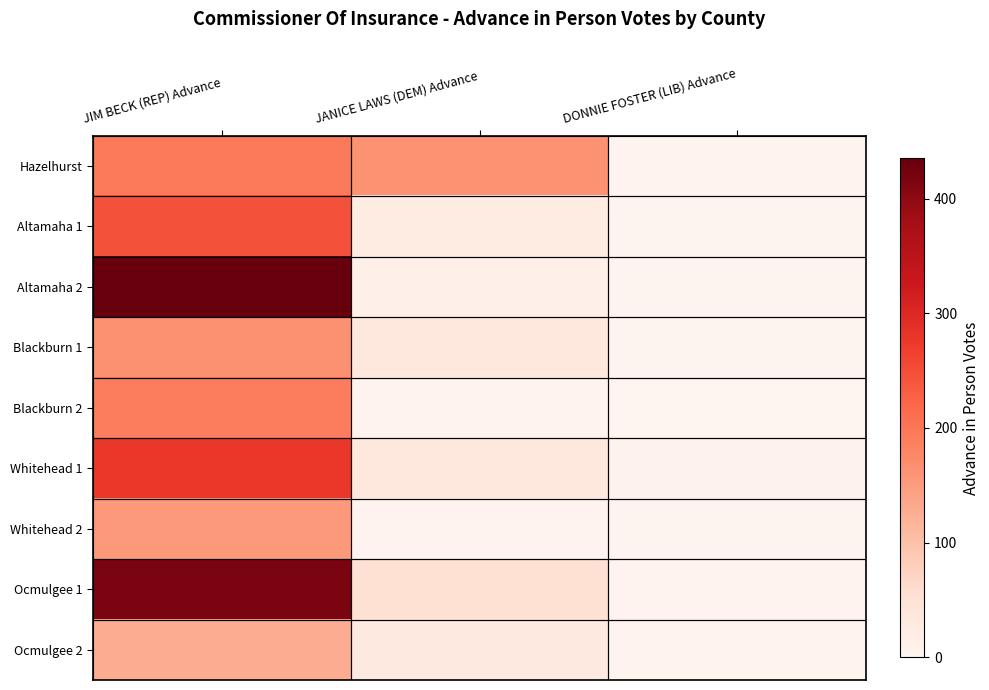

Reading right to left, transcribe all the data shown in this chart.

Hazelhurst: DONNIE FOSTER (LIB) Advance=4	JANICE LAWS (DEM) Advance=162	JIM BECK (REP) Advance=195
Altamaha 1: DONNIE FOSTER (LIB) Advance=2	JANICE LAWS (DEM) Advance=27	JIM BECK (REP) Advance=245
Altamaha 2: DONNIE FOSTER (LIB) Advance=3	JANICE LAWS (DEM) Advance=13	JIM BECK (REP) Advance=435
Blackburn 1: DONNIE FOSTER (LIB) Advance=2	JANICE LAWS (DEM) Advance=36	JIM BECK (REP) Advance=164
Blackburn 2: DONNIE FOSTER (LIB) Advance=0	JANICE LAWS (DEM) Advance=6	JIM BECK (REP) Advance=191
Whitehead 1: DONNIE FOSTER (LIB) Advance=7	JANICE LAWS (DEM) Advance=34	JIM BECK (REP) Advance=277
Whitehead 2: DONNIE FOSTER (LIB) Advance=2	JANICE LAWS (DEM) Advance=4	JIM BECK (REP) Advance=154
Ocmulgee 1: DONNIE FOSTER (LIB) Advance=4	JANICE LAWS (DEM) Advance=52	JIM BECK (REP) Advance=418
Ocmulgee 2: DONNIE FOSTER (LIB) Advance=4	JANICE LAWS (DEM) Advance=29	JIM BECK (REP) Advance=127